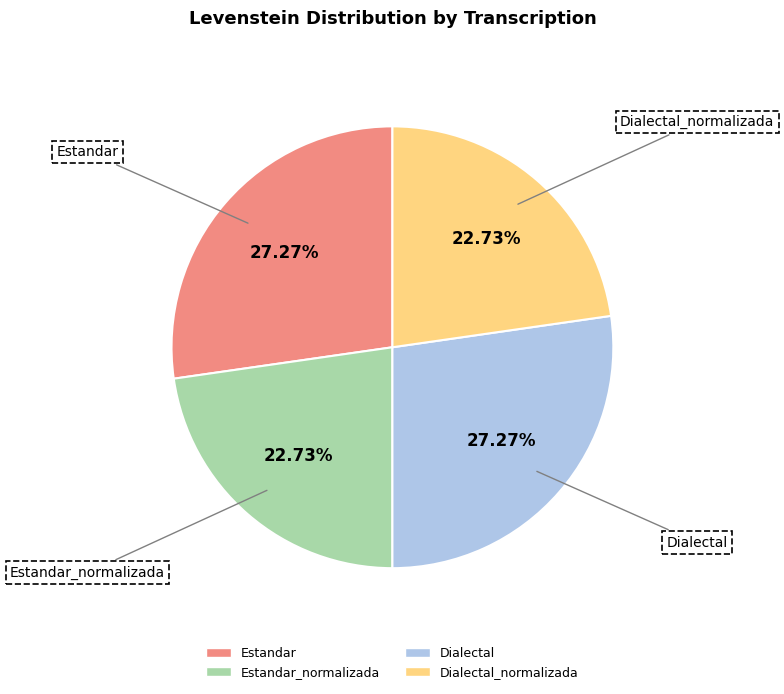

What is the ratio of the value at Estandar to the value at Estandar_normalizada?

1.2